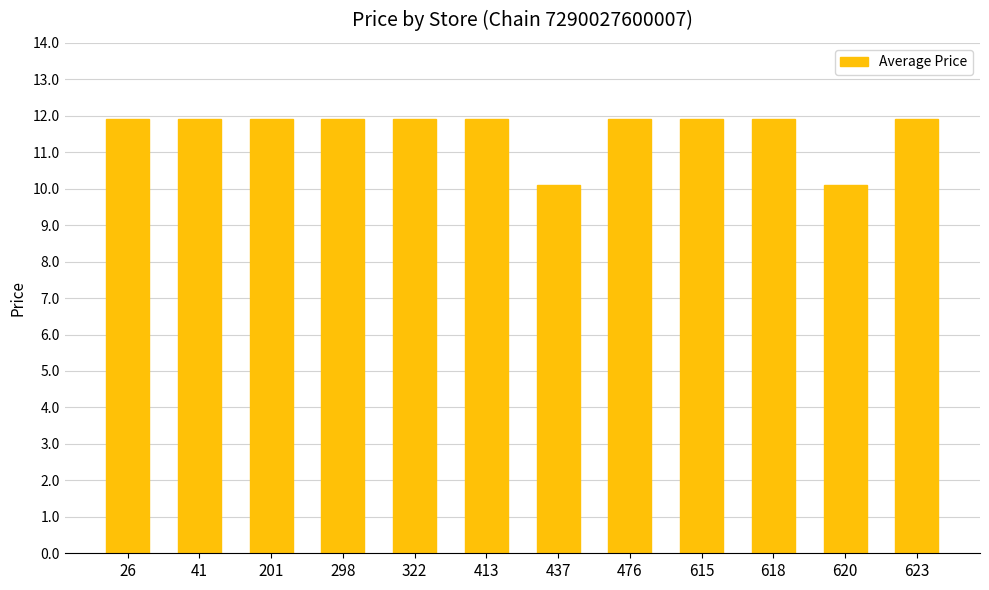

Is it true that the value at 620 is 3.6?

False